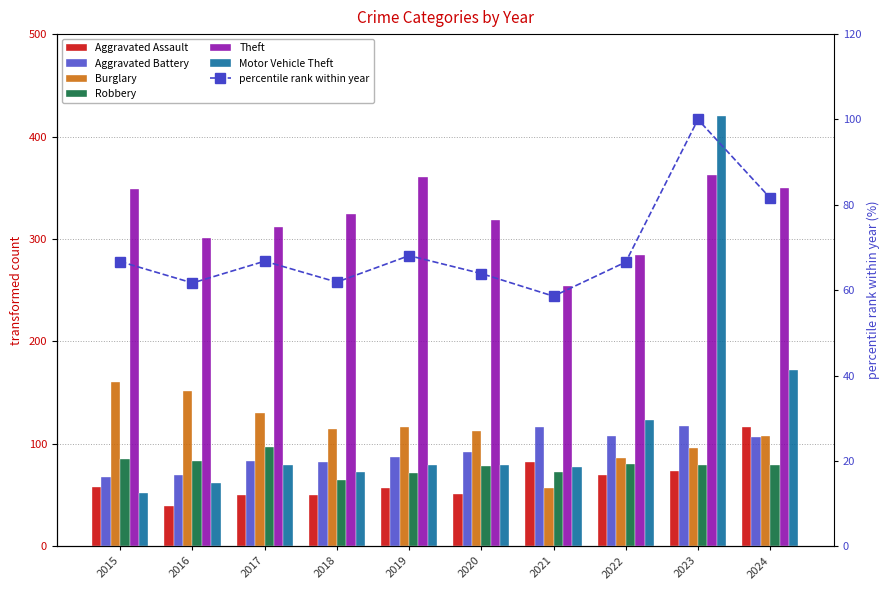

What is the minimum value for Burglary?

57